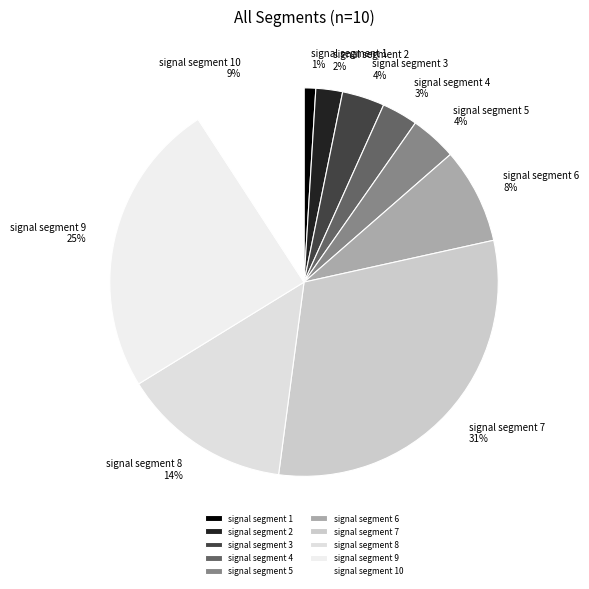

Is the sum of signal segment 10 and signal segment 4 greater than half?

No